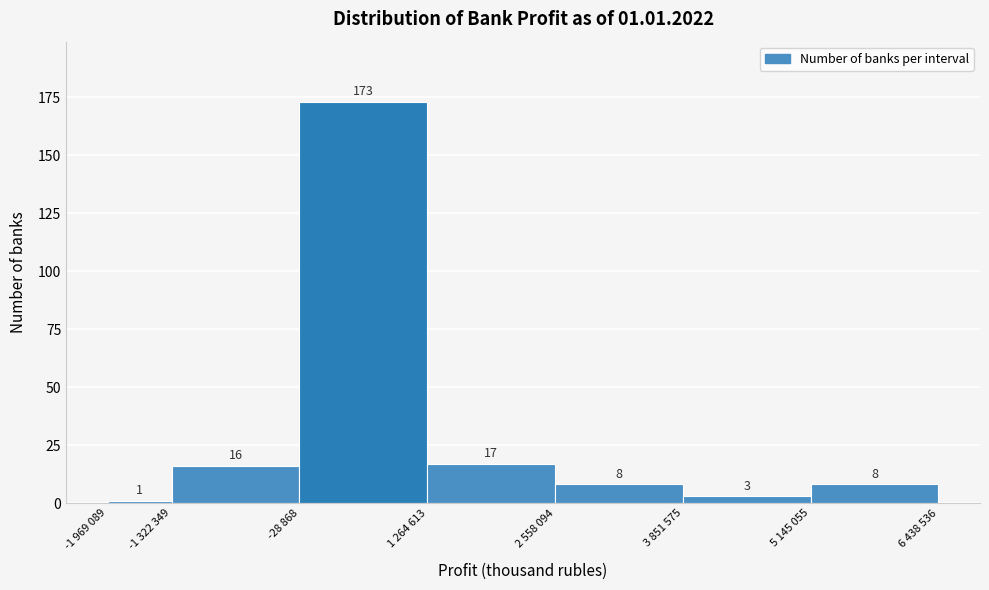

Reading left to right, transcribe all the data shown in this chart.

-1 969 089=1	-1 322 349=16	-28 868=173	1 264 613=17	2 558 094=8	3 851 575=3	5 145 055=8